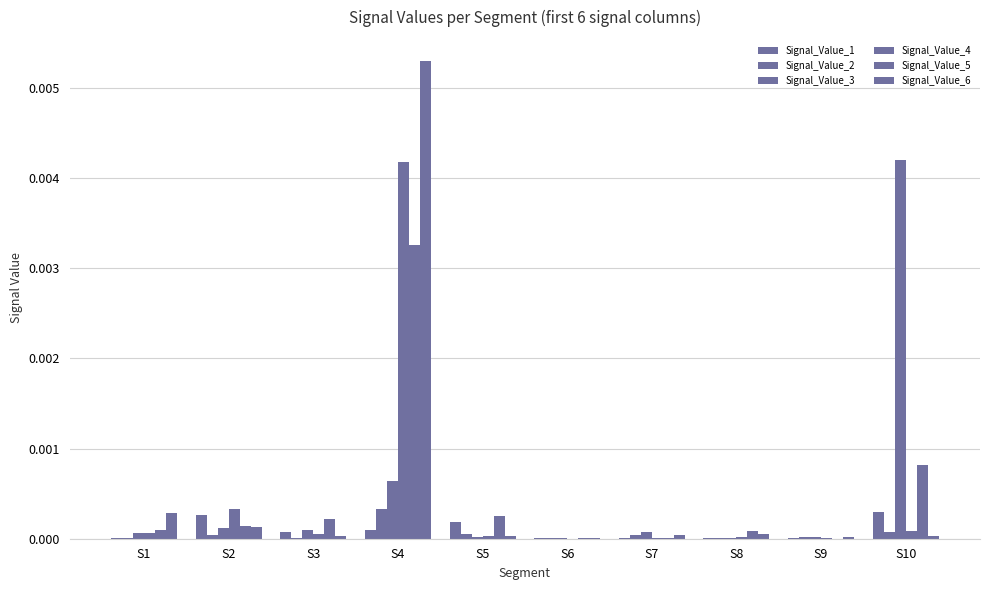

Count the number of categories in the chart.

10